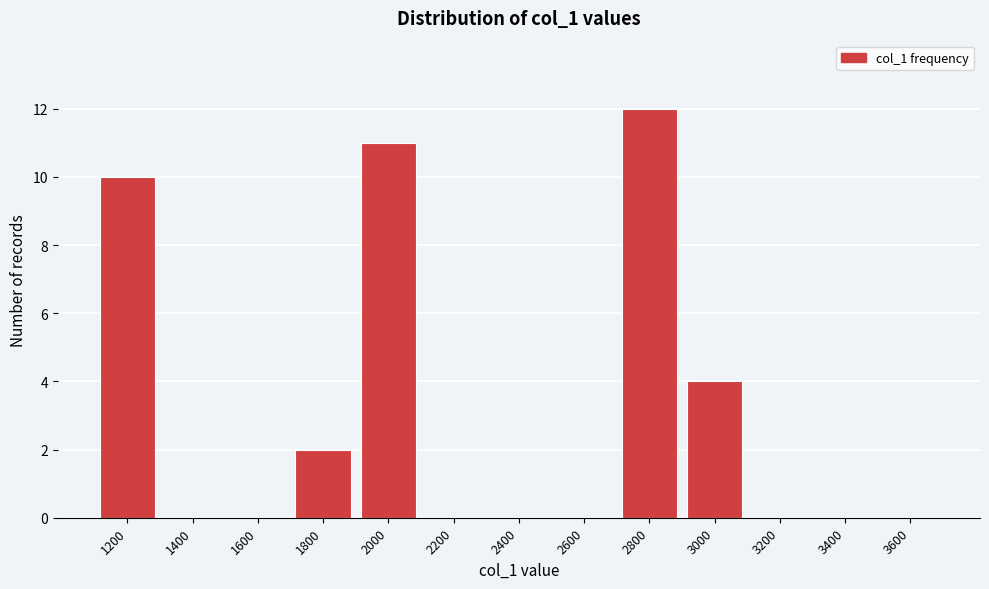

Reading left to right, extract all data points from this chart.

1200=10	1400=0	1600=0	1800=2	2000=11	2200=0	2400=0	2600=0	2800=12	3000=4	3200=0	3400=0	3600=0